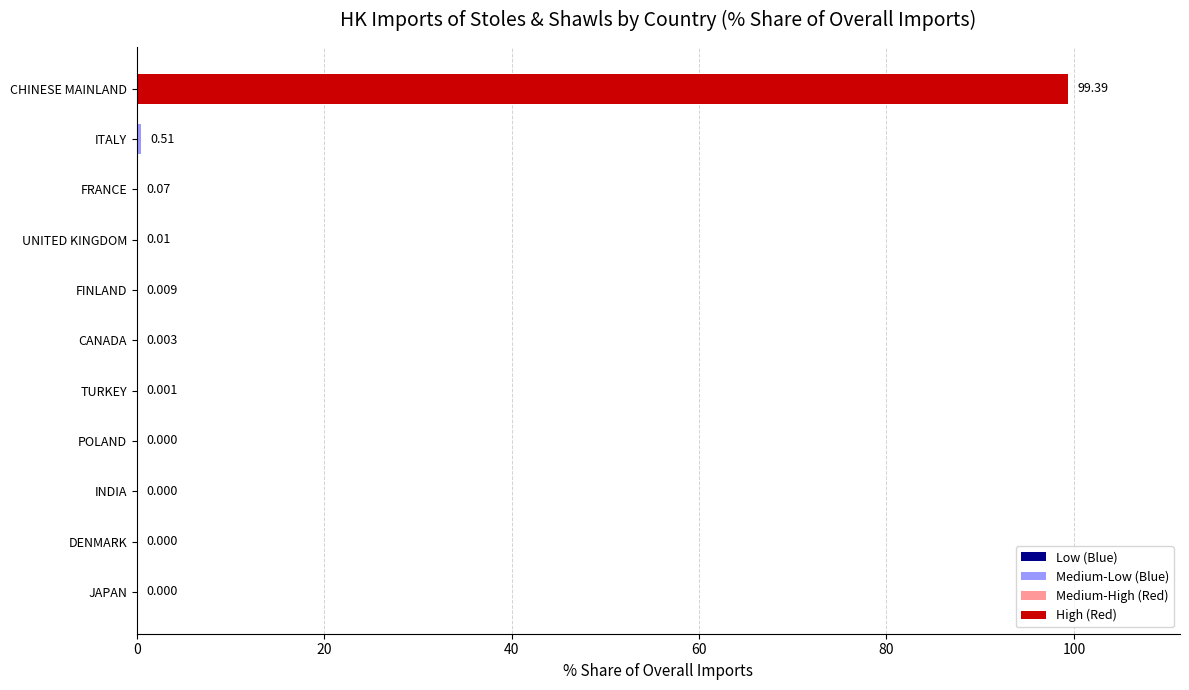

Between FRANCE and CHINESE MAINLAND, which is larger?

CHINESE MAINLAND